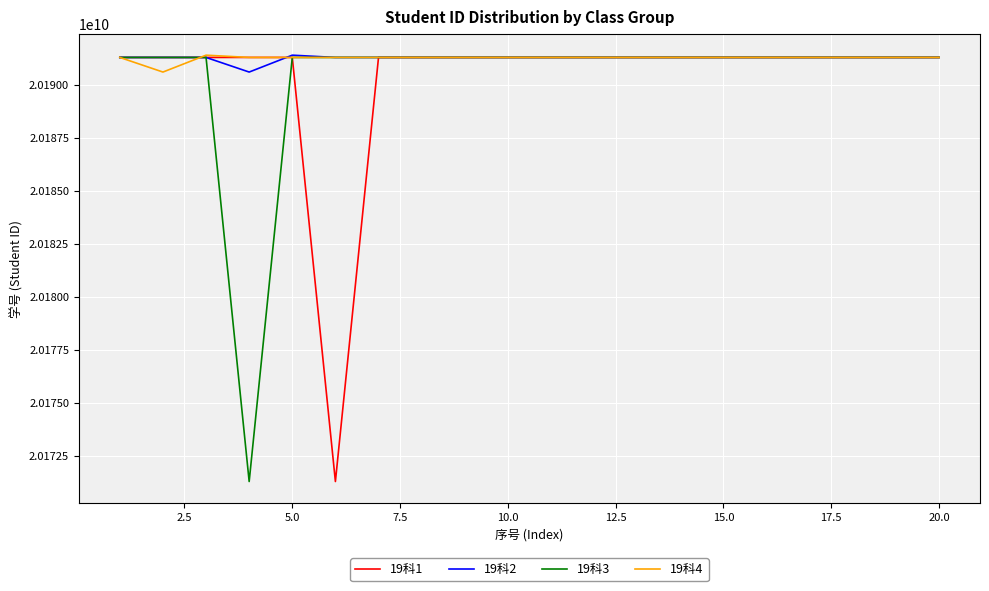

What is the minimum value for 19科3?

20171303027